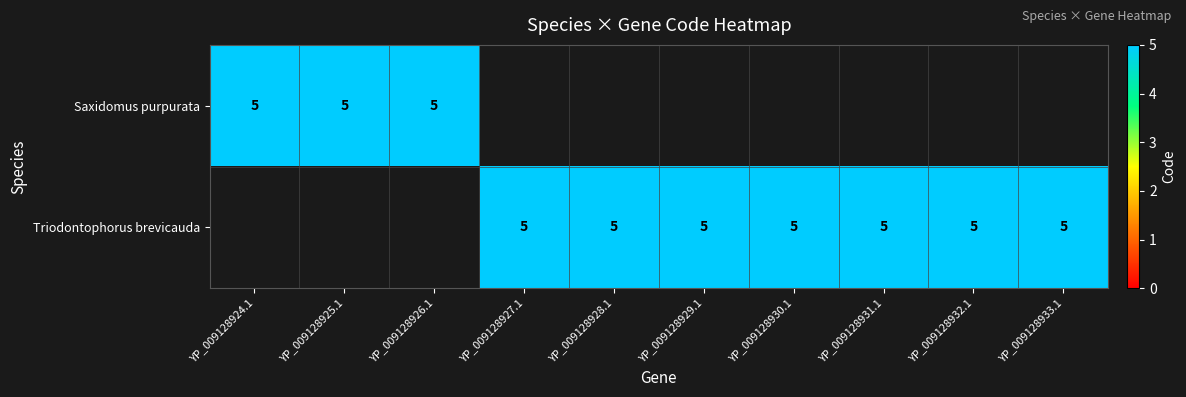

Reading left to right, extract all data points from this chart.

Saxidomus purpurata: 5	5	5	0	0	0	0	0	0	0
Triodontophorus brevicauda: 0	0	0	5	5	5	5	5	5	5